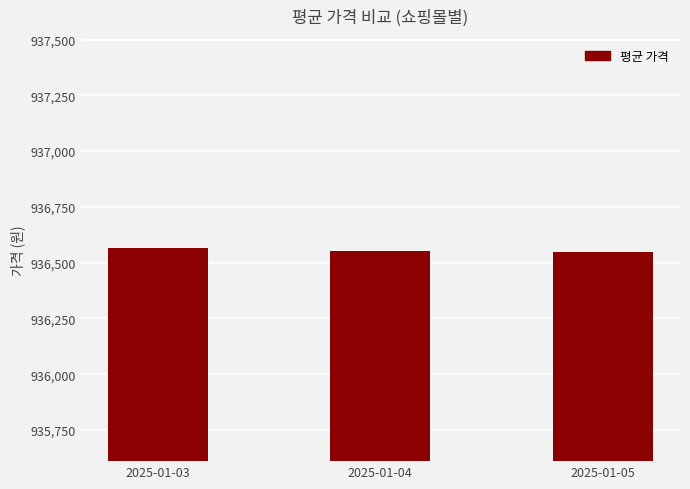

What is the difference between the maximum and minimum values?

20.0